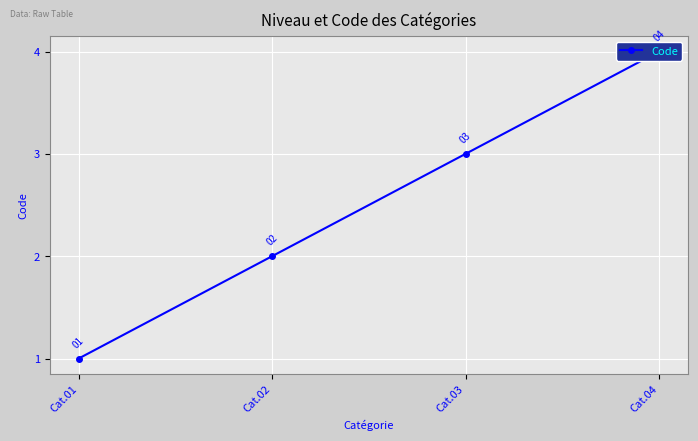

What is the change in value from Cat.02 to Cat.03?

+1